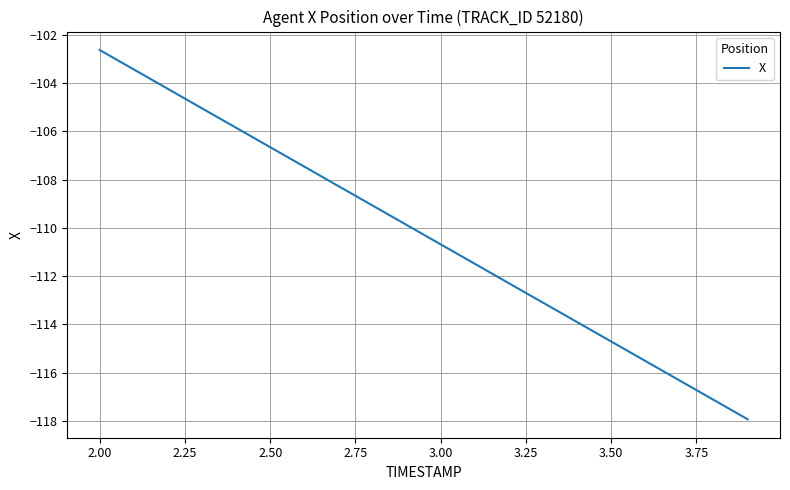

What is the sum of all values?

-2205.6